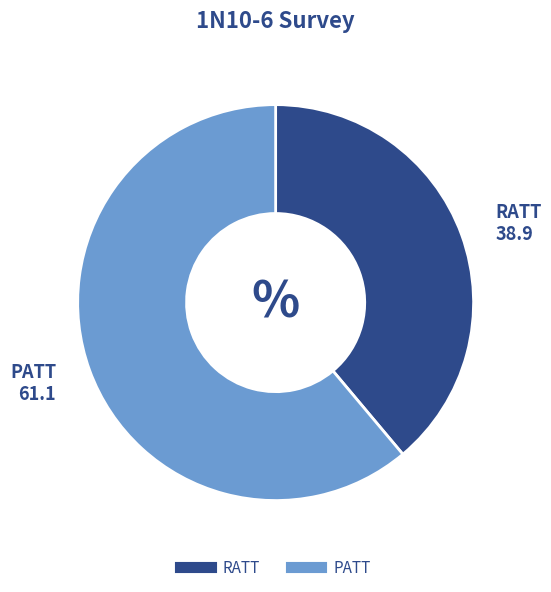

Does RATT account for over 50% of the chart?

No